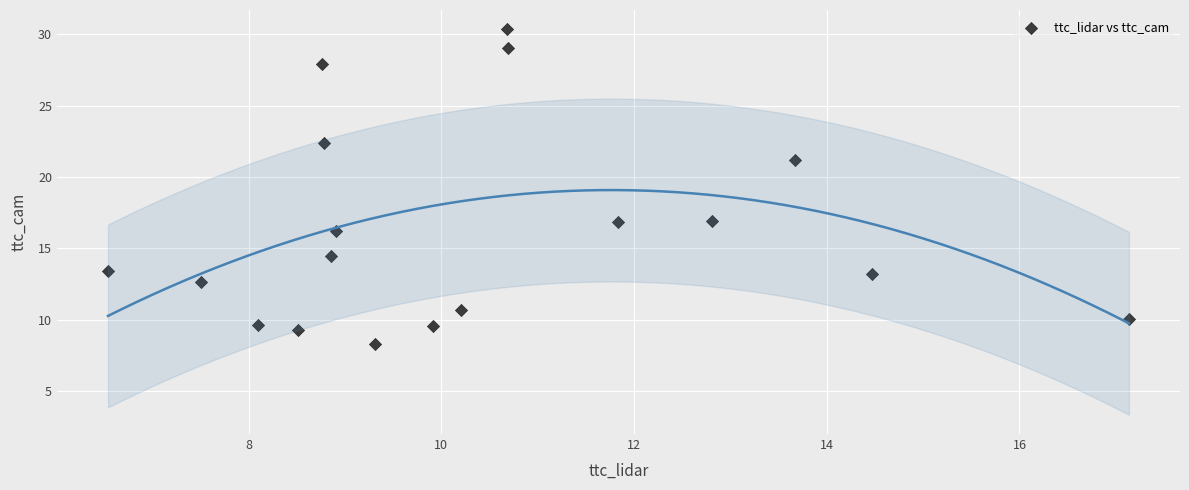

What is the range of X values (max minus min)?

10.6